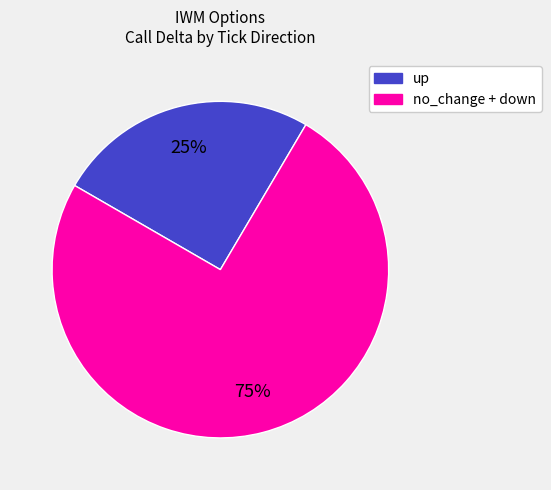

Is there a majority slice in this chart?

Yes